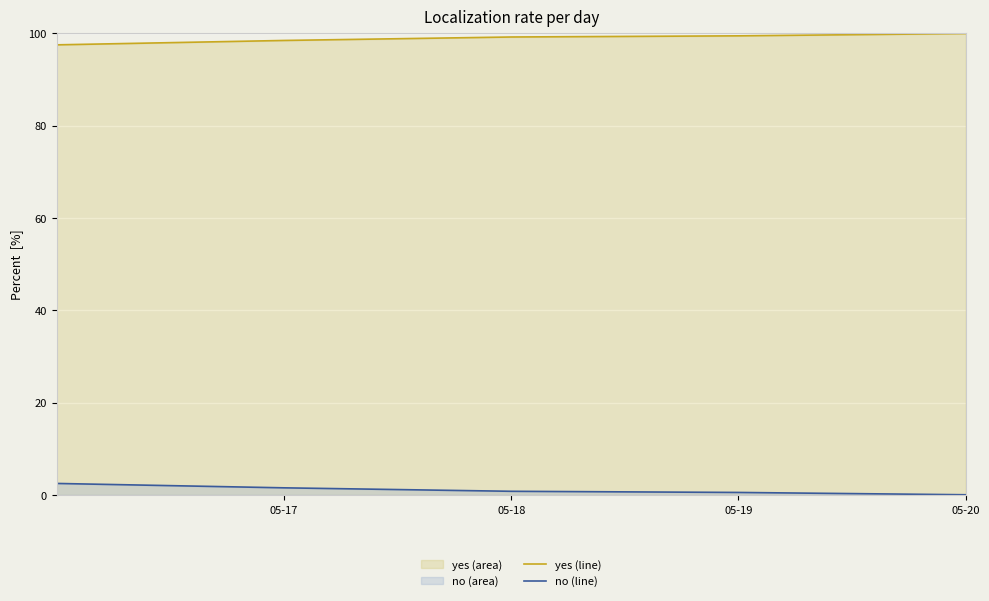

List the series in order of their peak value, highest first.

yes (line), no (line)